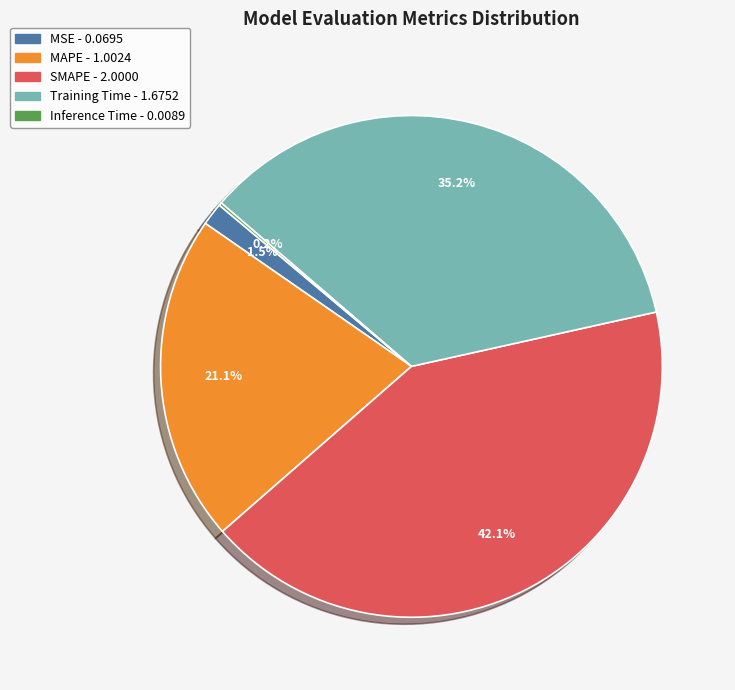

Is there a majority slice in this chart?

No